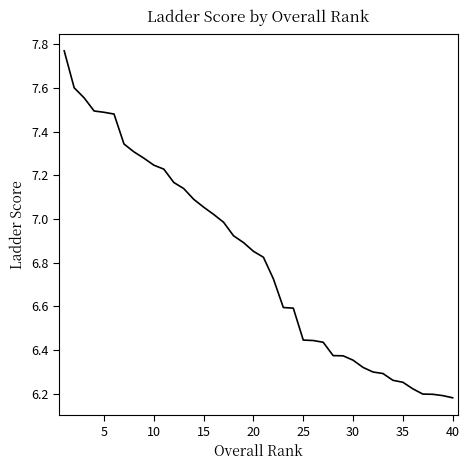

What is the difference between the maximum and minimum values?

1.6